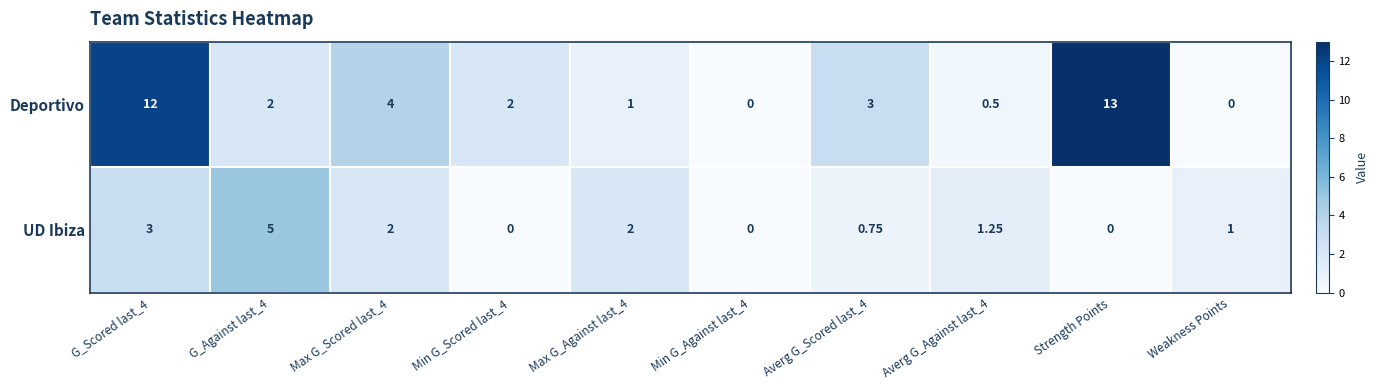

Which series has the largest range (max minus min)?

Deportivo